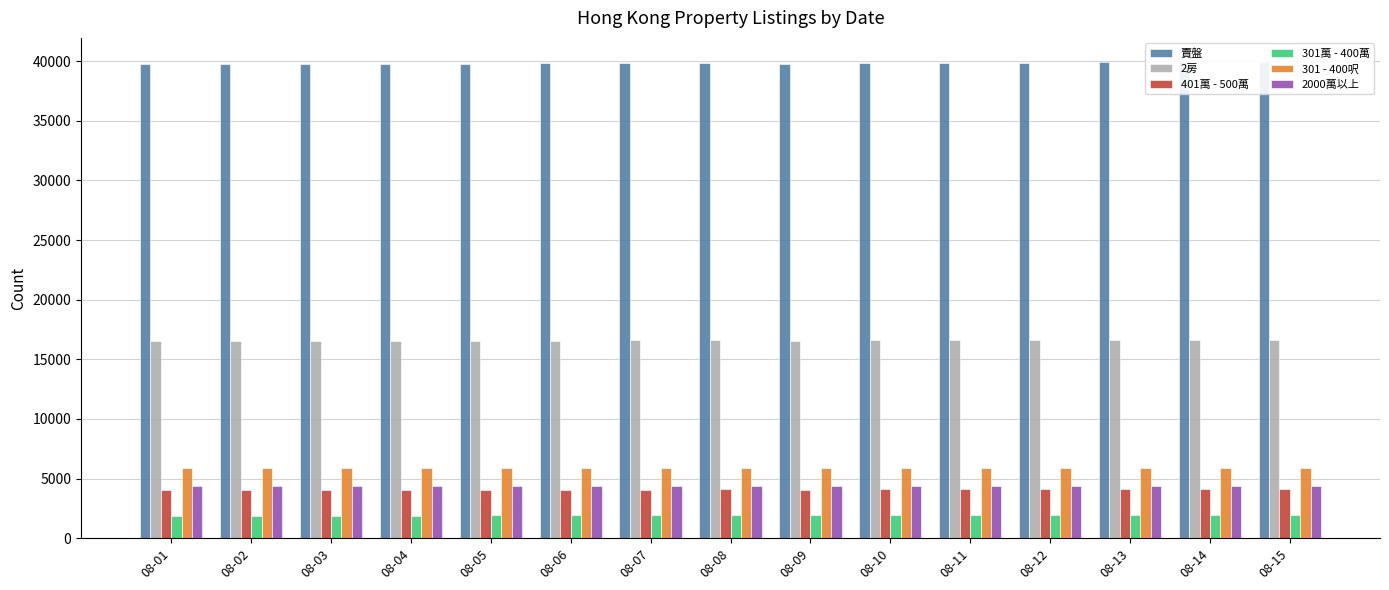

The value of 301萬 - 400萬 at 08-03 is 2795. True or false?

False